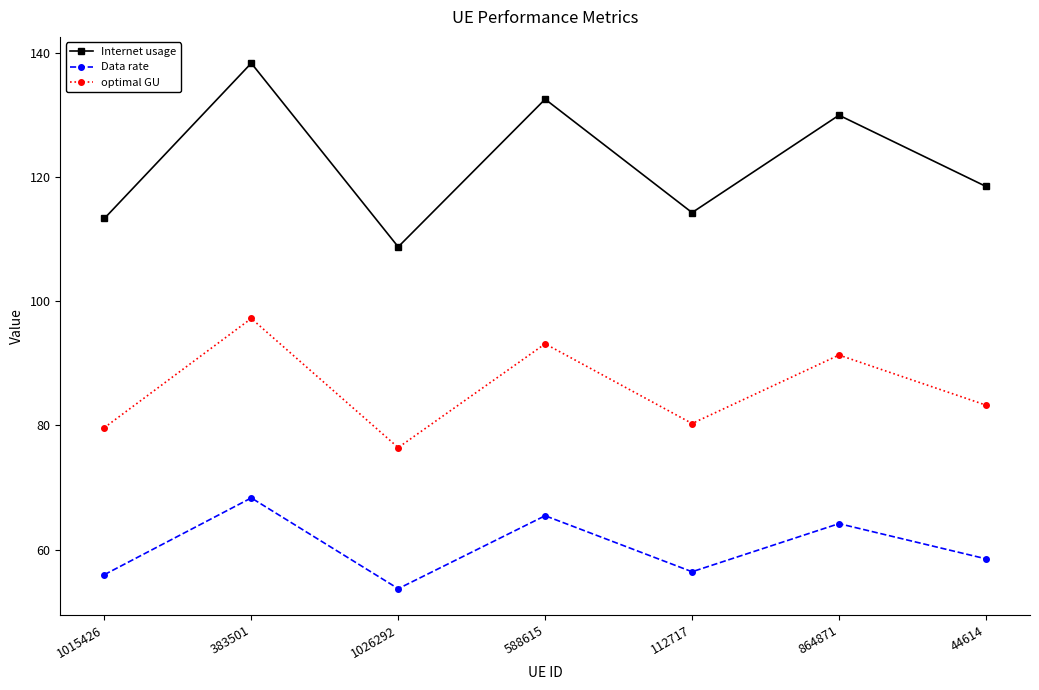

What is the difference between the highest and lowest values at 588615?

67.0